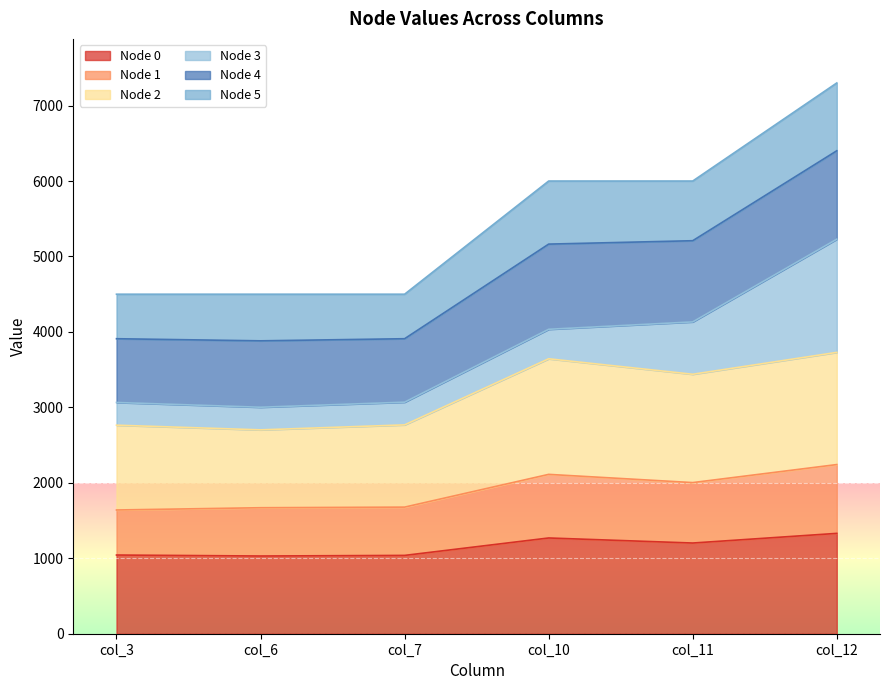

The value of Node 0 at col_7 is 1387. True or false?

False